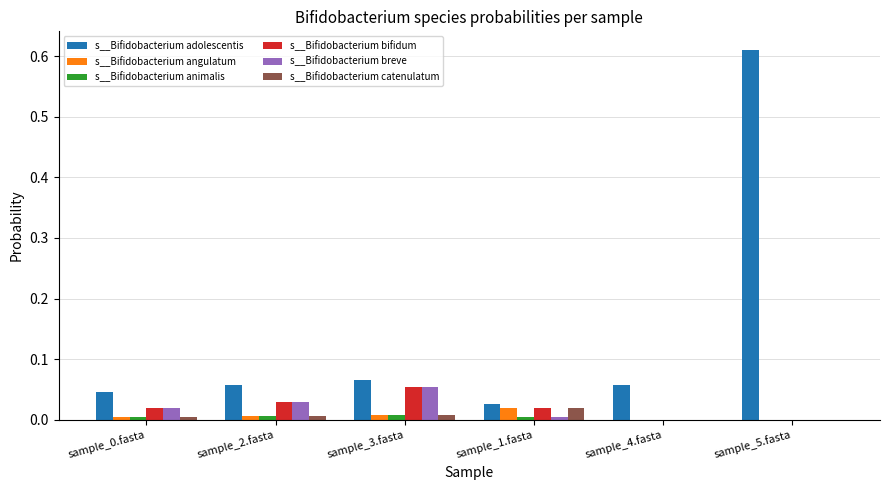

Count the number of categories in the chart.

6